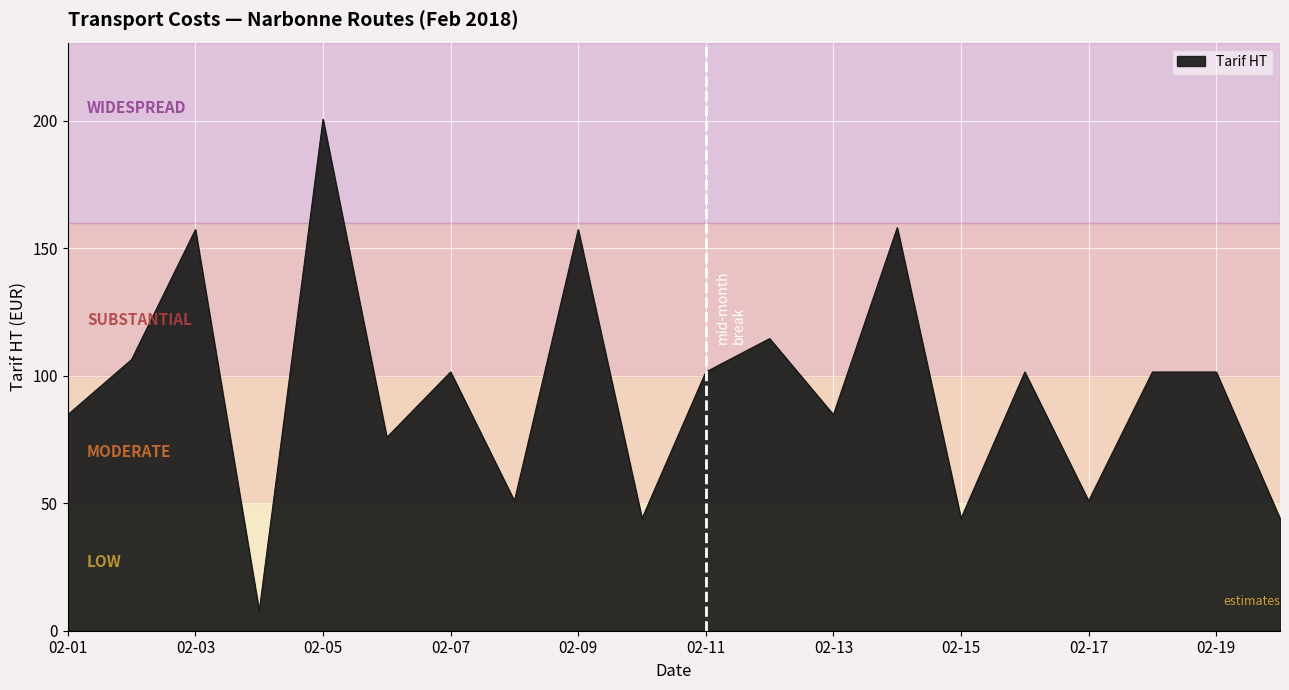

What is the greatest value displayed?

200.5